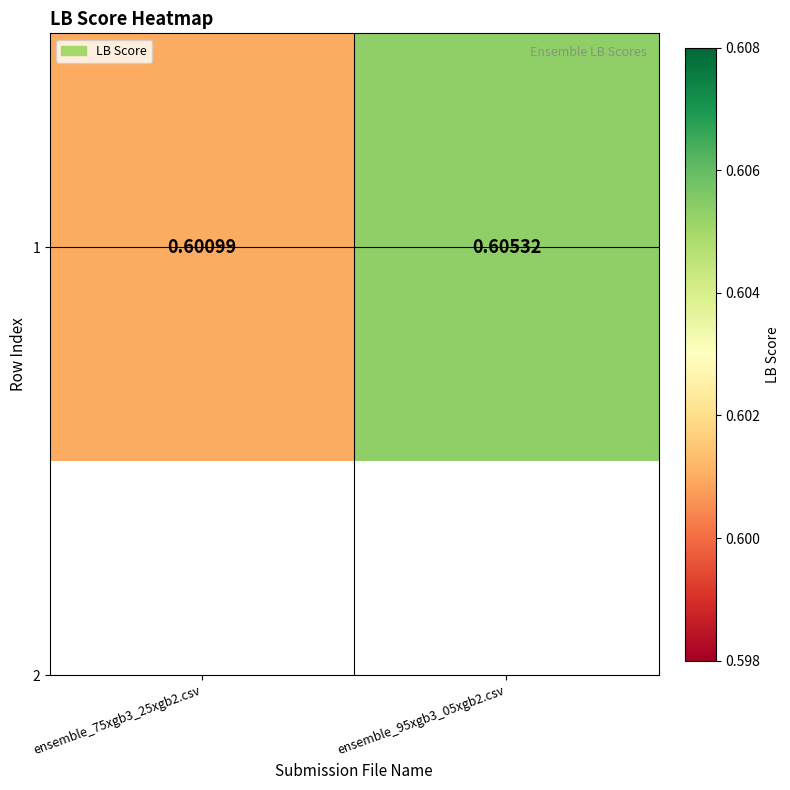

The value at ensemble_95xgb3_05xgb2.csv is 0.6. True or false?

True